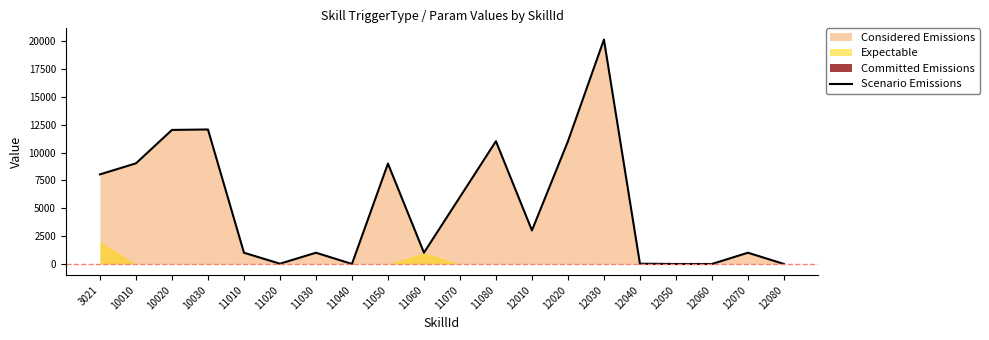

What is the greatest value displayed?

20140